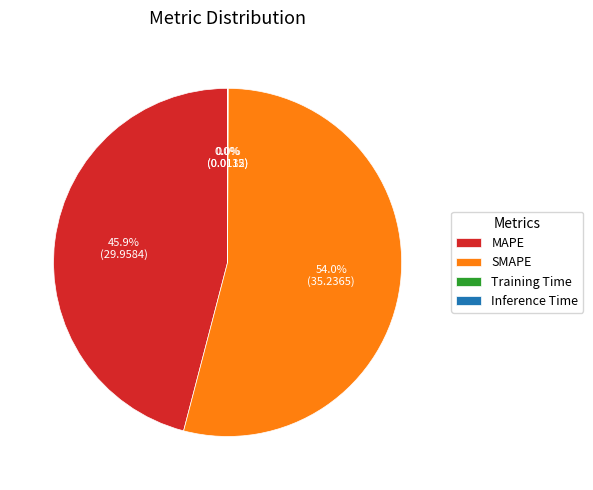

Combined, do MAPE and SMAPE account for over 50%?

Yes